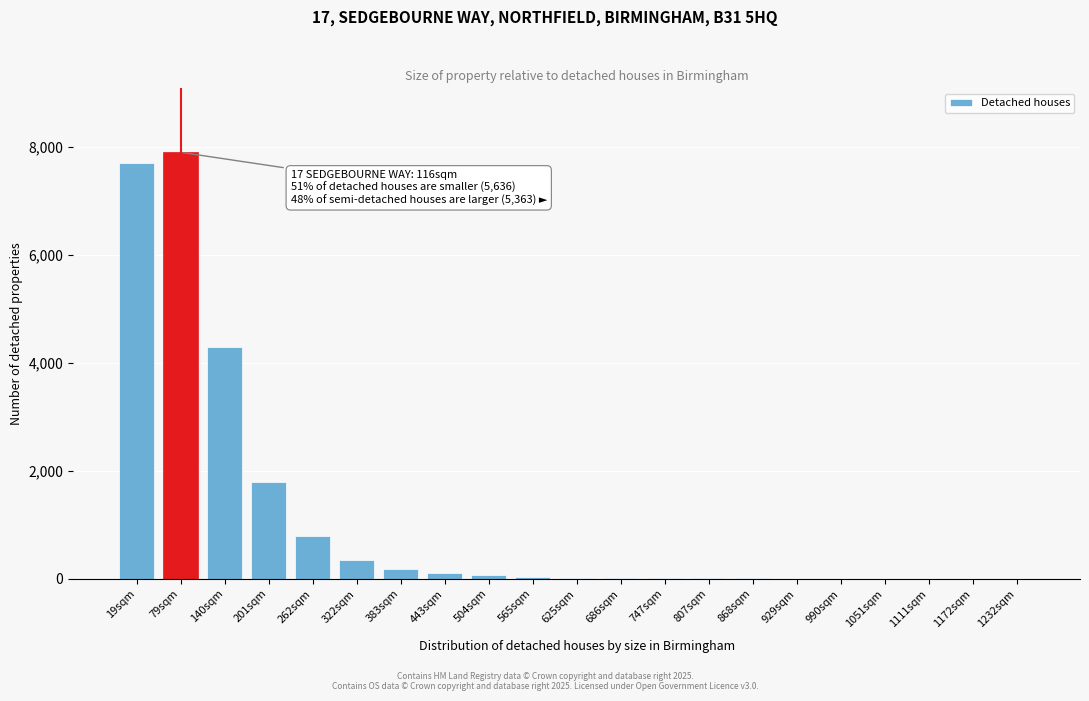

What is the change in value from 79sqm to 201sqm?

-6100